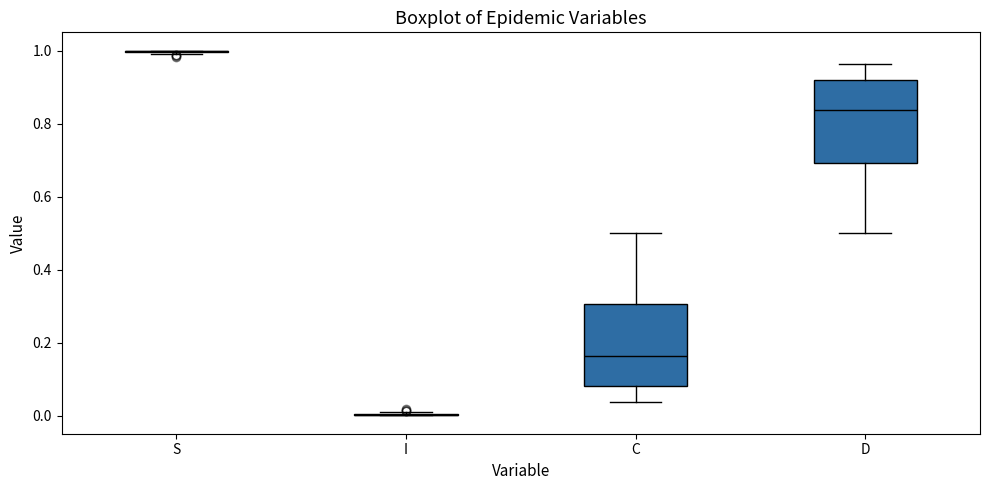

Reading left to right, transcribe this box plot: for each box, give where its median line is, the range the box spans, and where its two whiskers end, as read against the y-axis. The values are not printed on the chart, so give them approximately, as read against the axis.

S: box collapsed to a line at 1.00, whiskers 1.00 to 1.00
I: box collapsed to a line at 0.00, whiskers 0.00 to 0.00
C: median 0.16, box 0.08 to 0.30, whiskers 0.04 to 0.50
D: median 0.84, box 0.70 to 0.92, whiskers 0.50 to 0.96